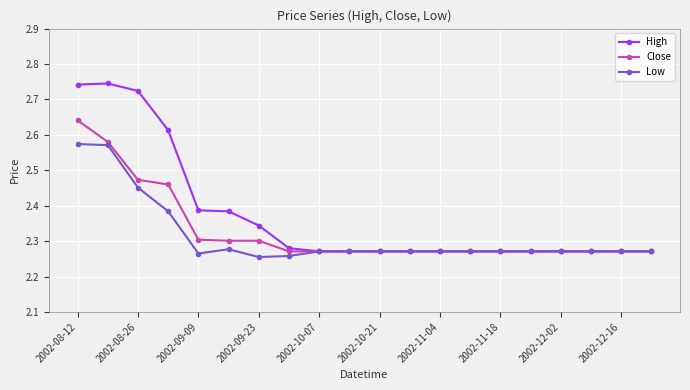

Which series has the largest range (max minus min)?

High